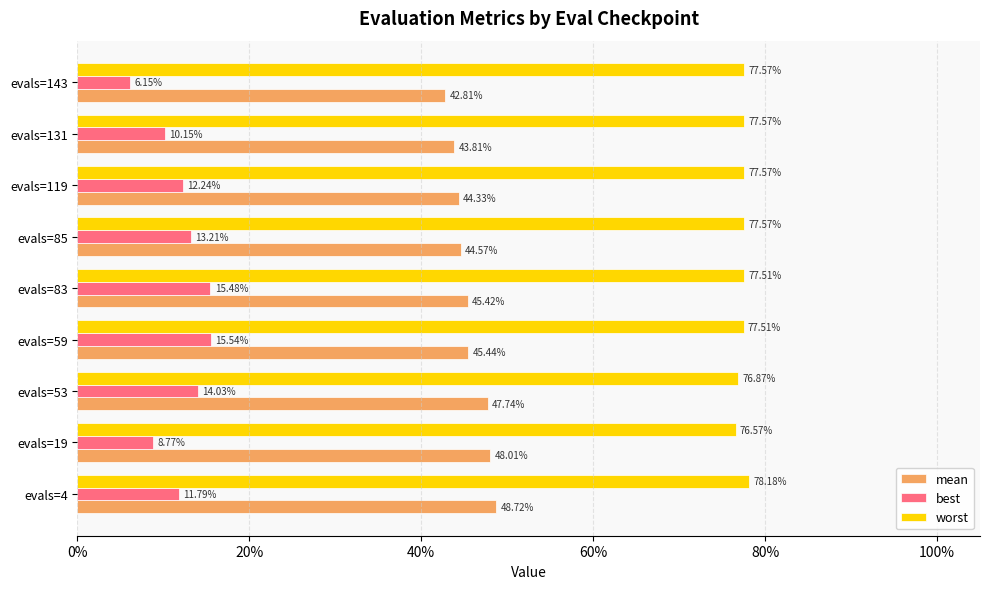

What are all the series names shown in the legend?

mean, best, worst